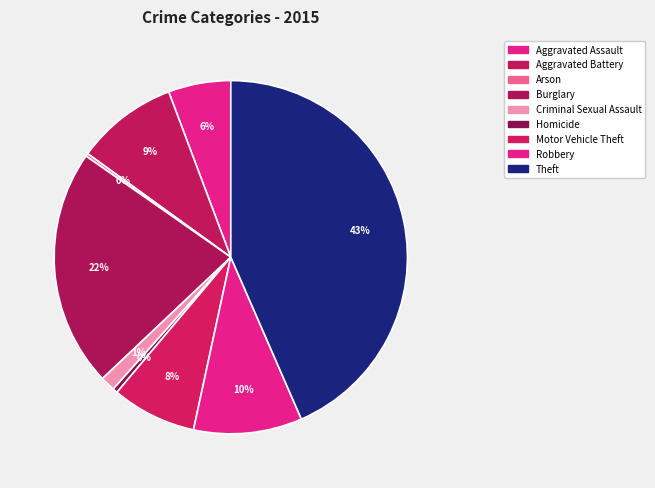

Is the sum of Homicide and Motor Vehicle Theft greater than half?

No